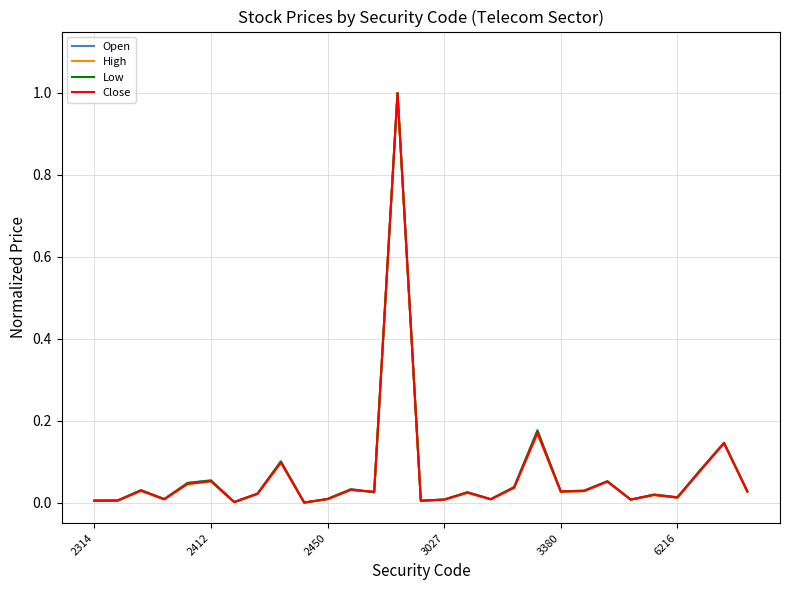

List the series in order of their overall mean, highest first.

Open, Low, Close, High